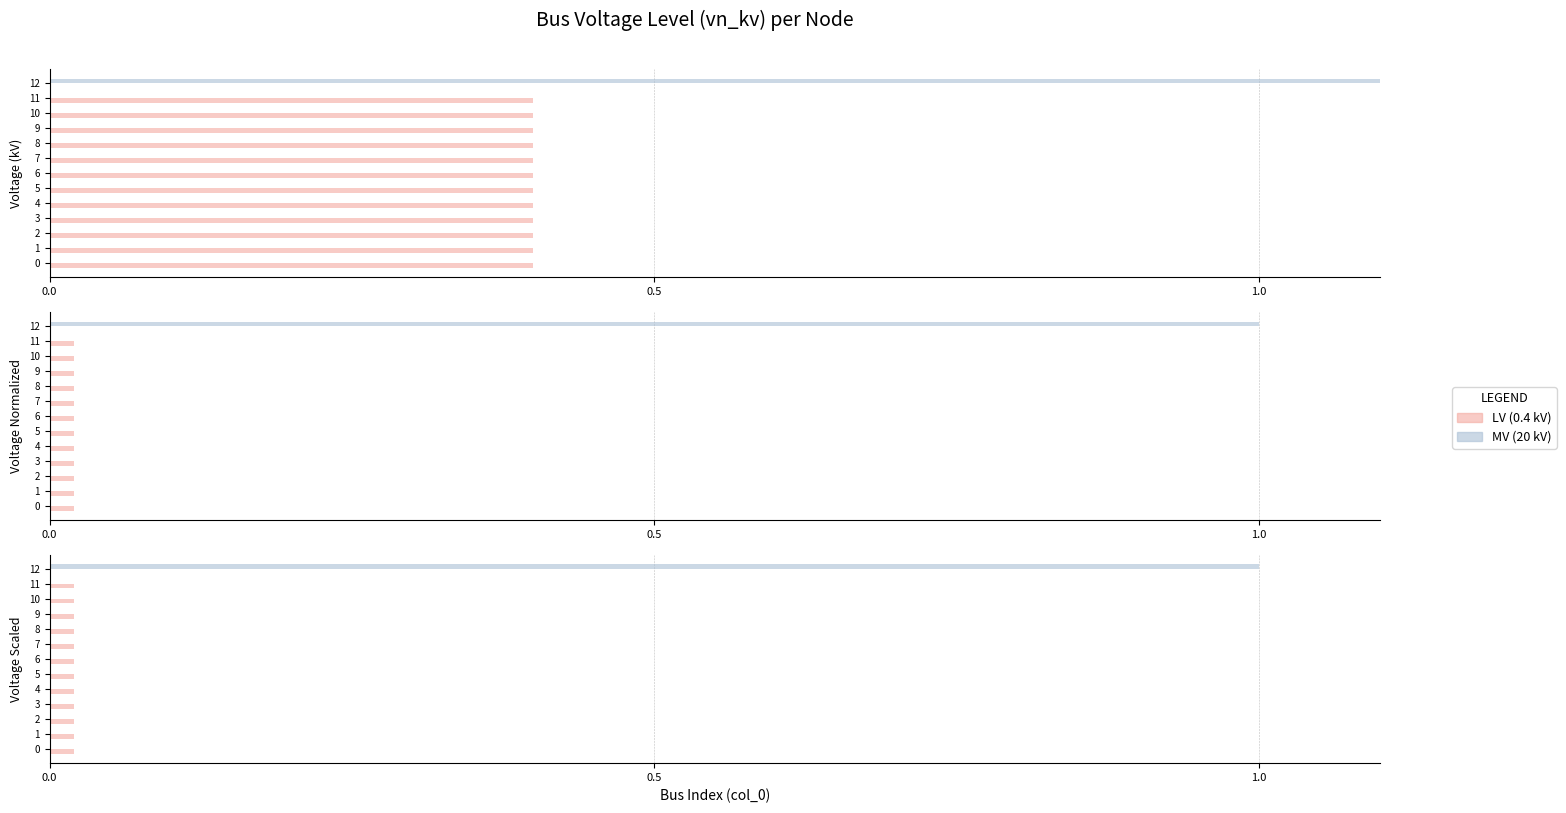

List the series in order of their overall mean, lowest first.

LV (0.4 kV), MV (20 kV)